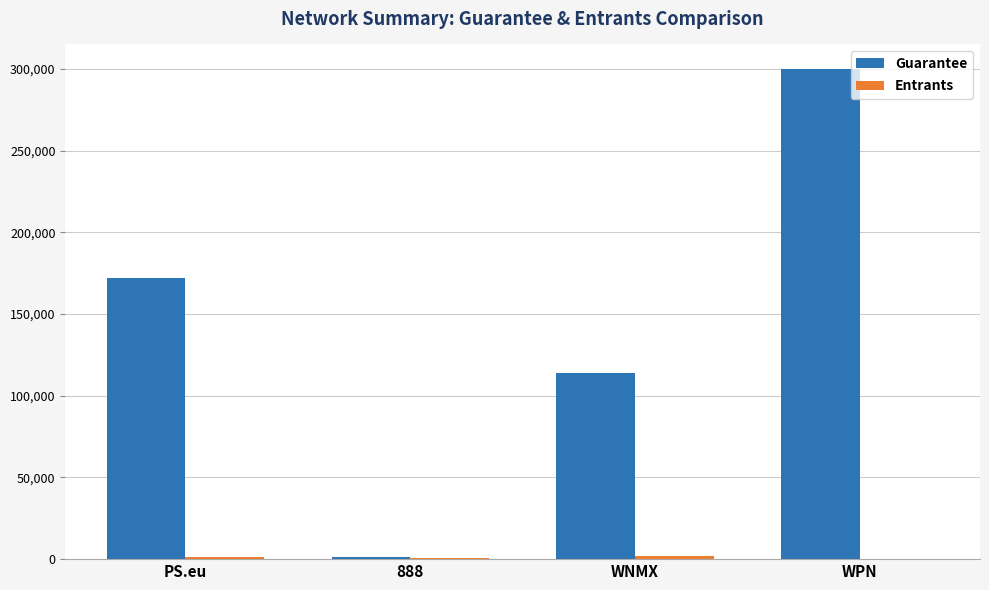

At which category is the sum across all series the highest?

WPN